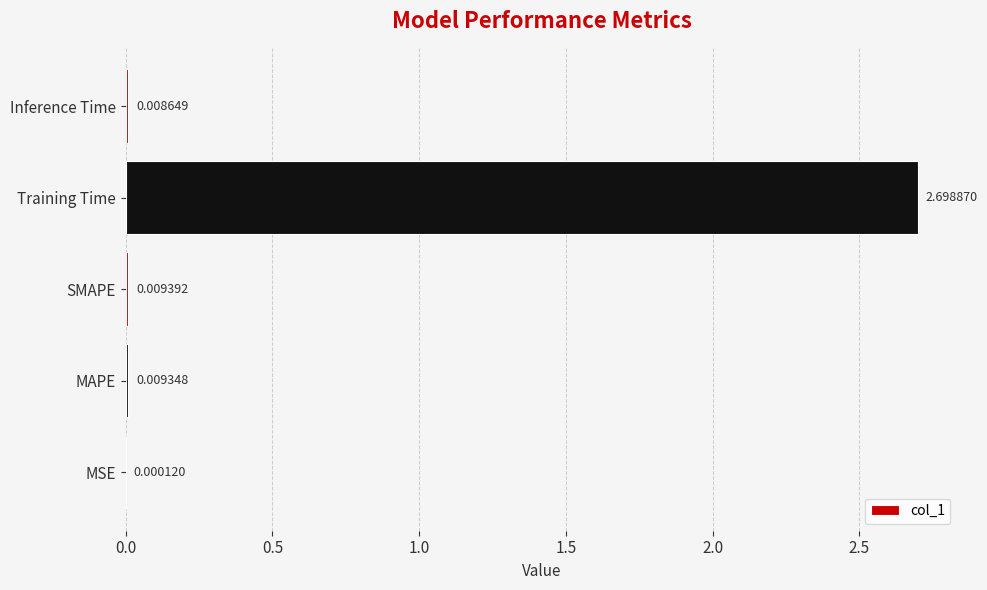

Which has a higher value, MSE or Training Time?

Training Time